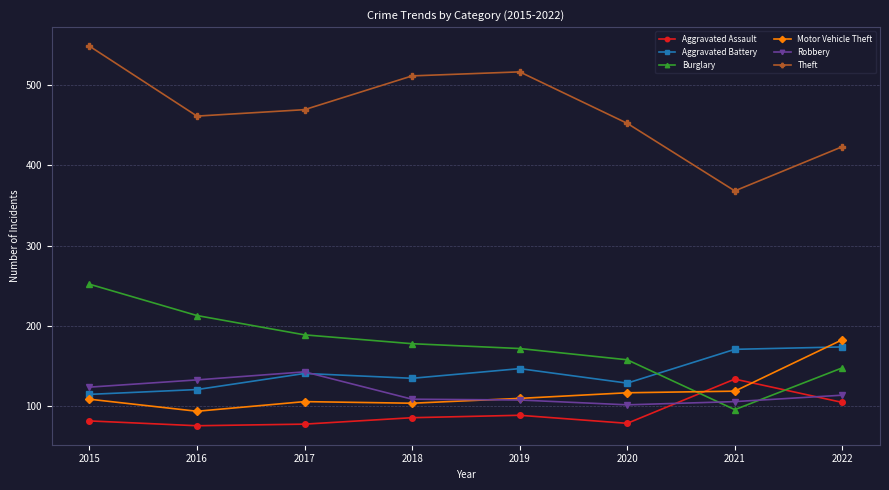

Which series has the largest range (max minus min)?

Theft